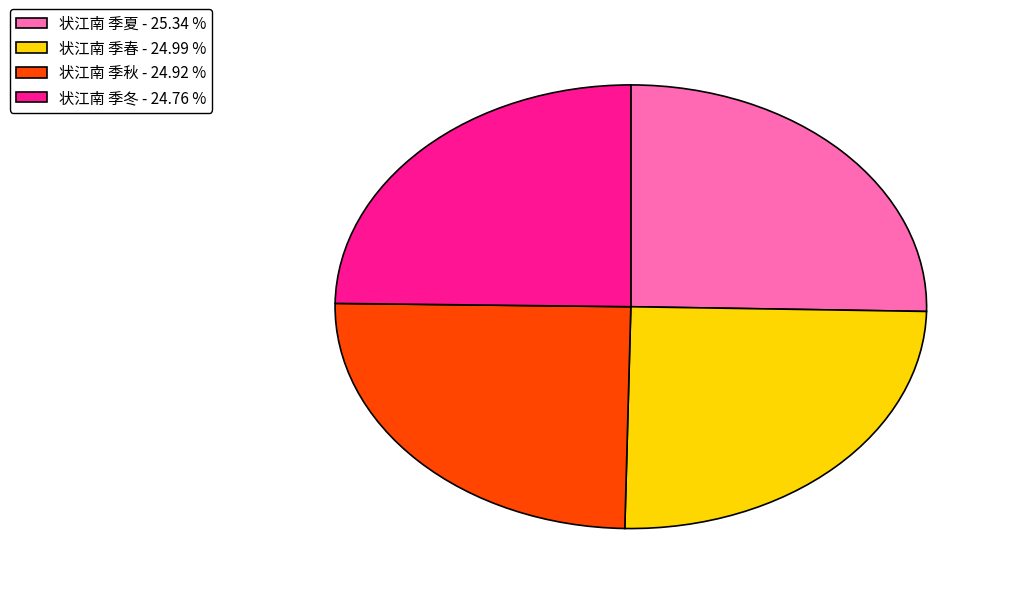

Between 状江南 季冬 - 24.76 % and 状江南 季夏 - 25.34 %, which is larger?

状江南 季夏 - 25.34 %